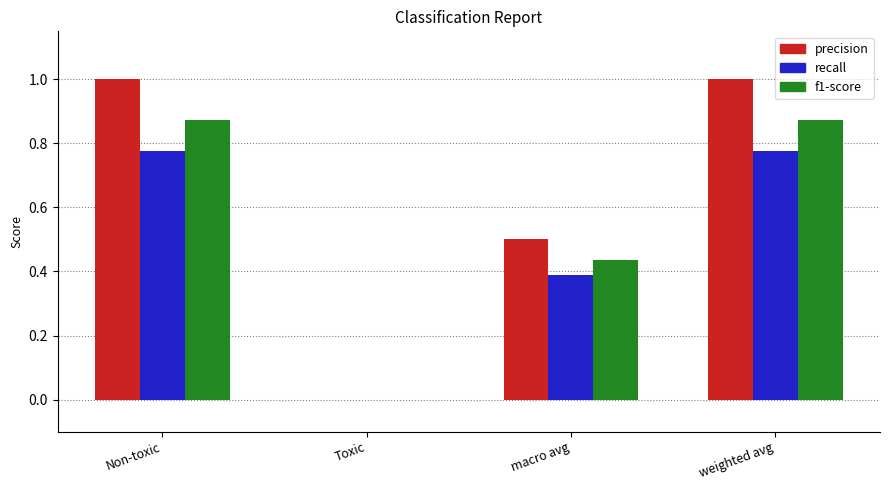

Is it true that f1-score equals 0.4 at macro avg?

True